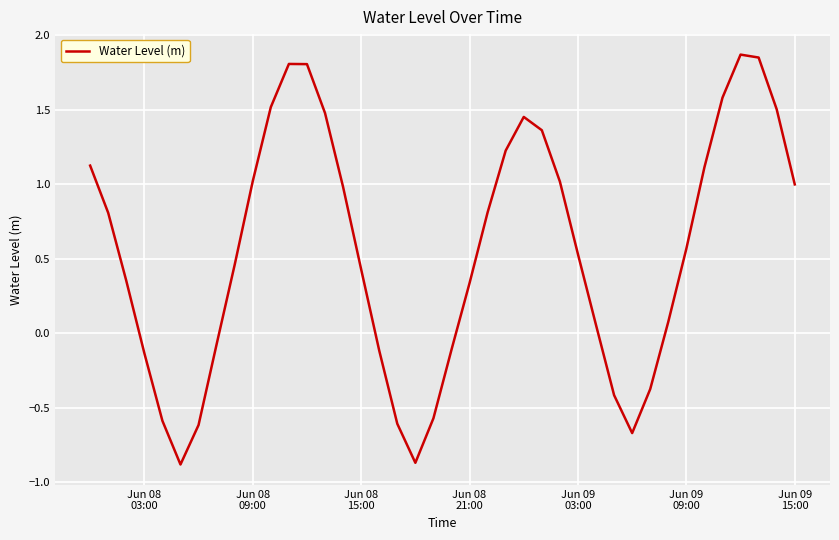

What is the difference between the maximum and minimum values?

2.8